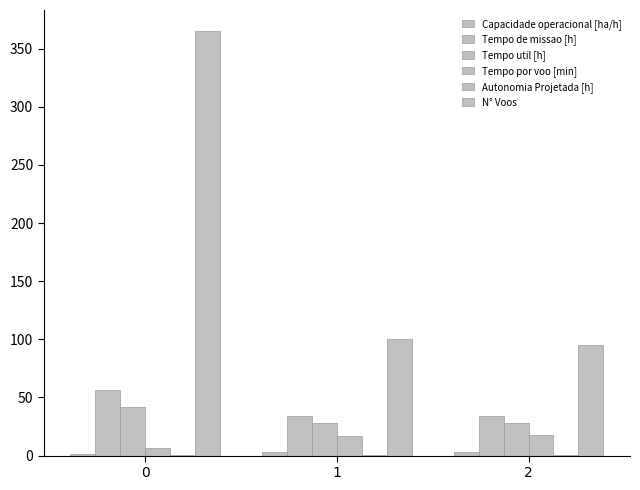

Count the number of categories in the chart.

3